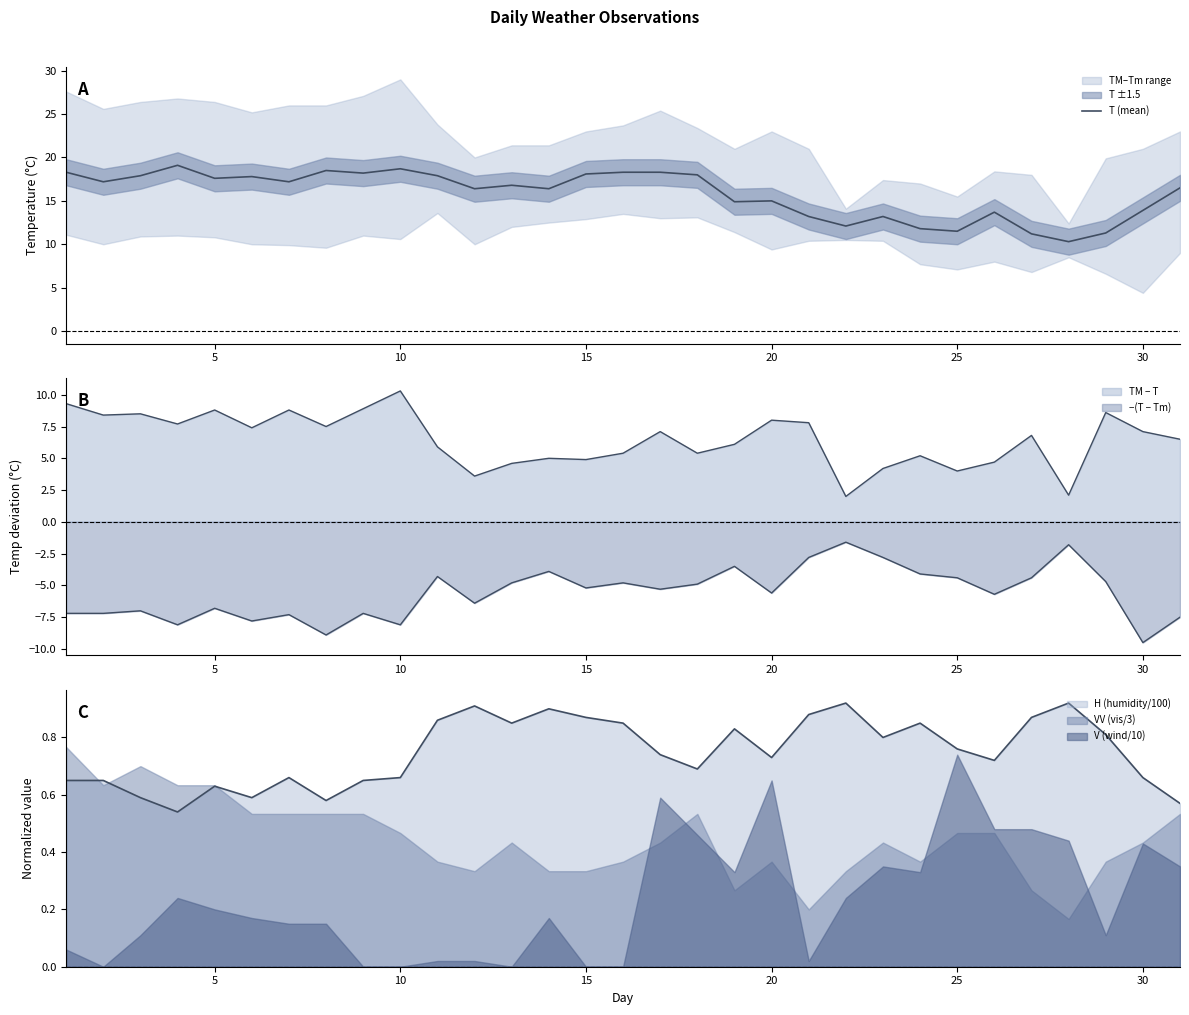

Does the chart have visible grid lines?

No